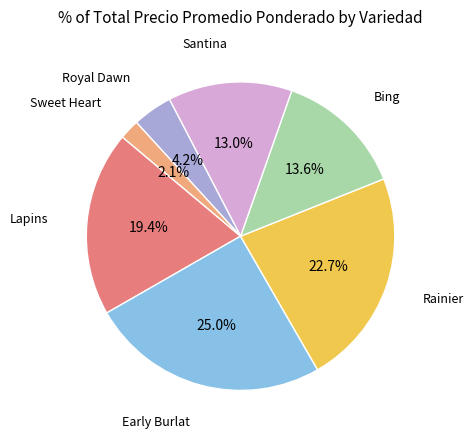

Does any single category account for the majority?

No